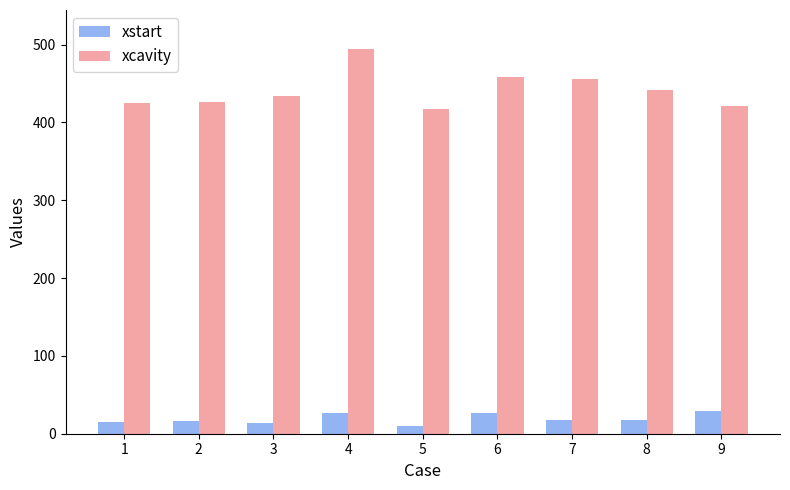

At 8, list the series in order from smallest to largest.

xstart, xcavity